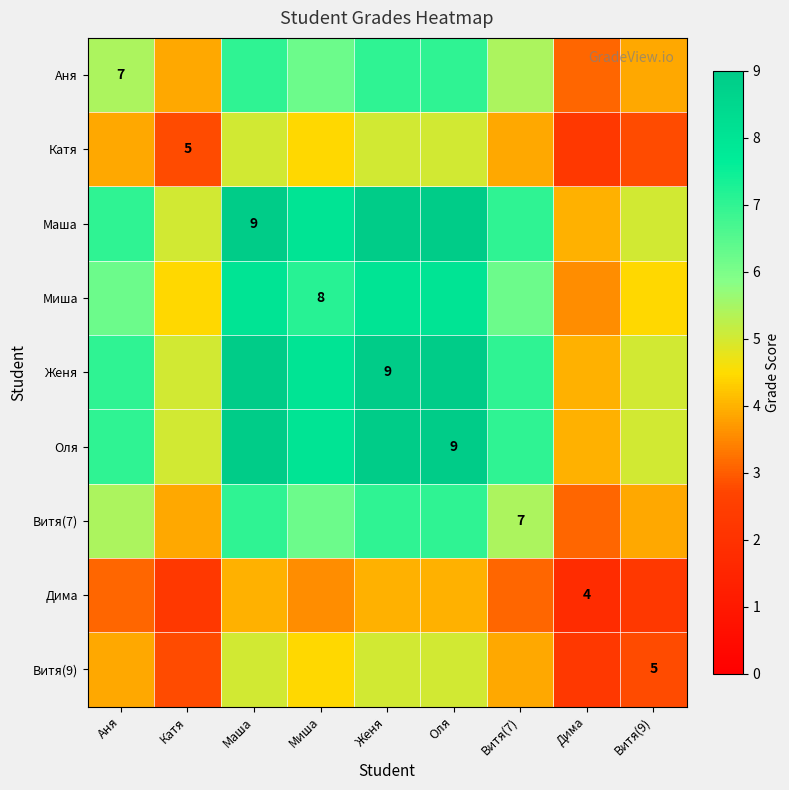

Which category has the lowest value across all series?

Дима